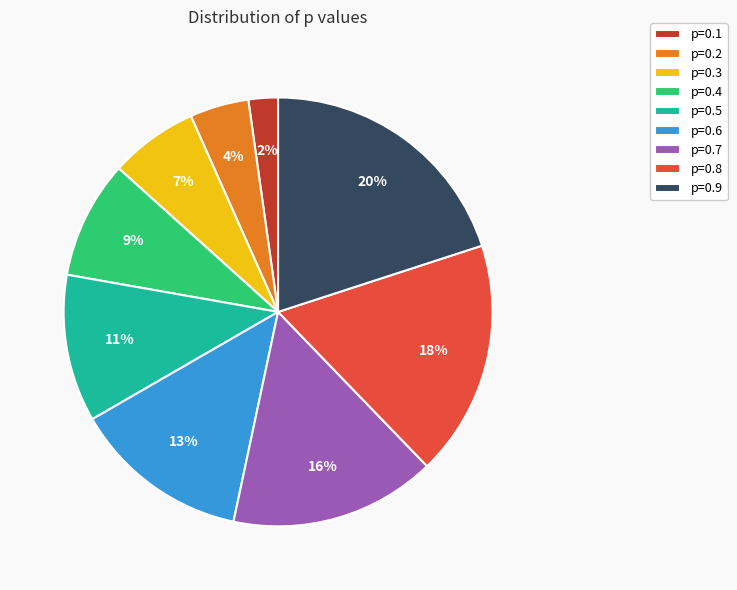

To the nearest percent, what is the difference between the largest and smallest slice percentages?

18%